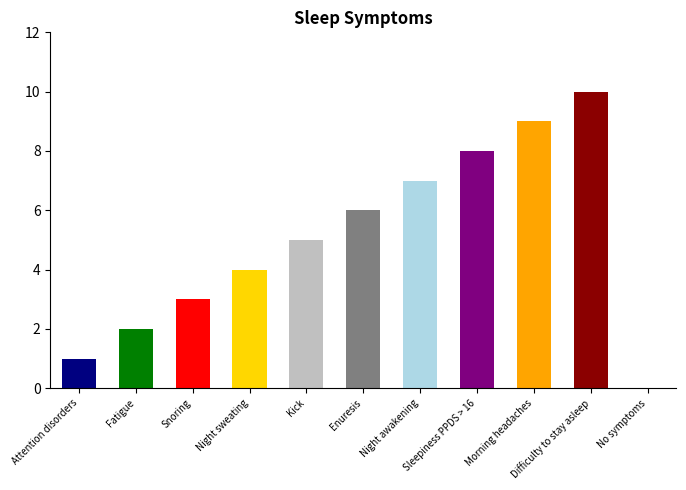

Rank the categories by value from lowest to highest.

No symptoms, Attention disorders, Fatigue, Snoring, Night sweating, Kick, Enuresis, Night awakening, Sleepiness PPDS > 16, Morning headaches, Difficulty to stay asleep